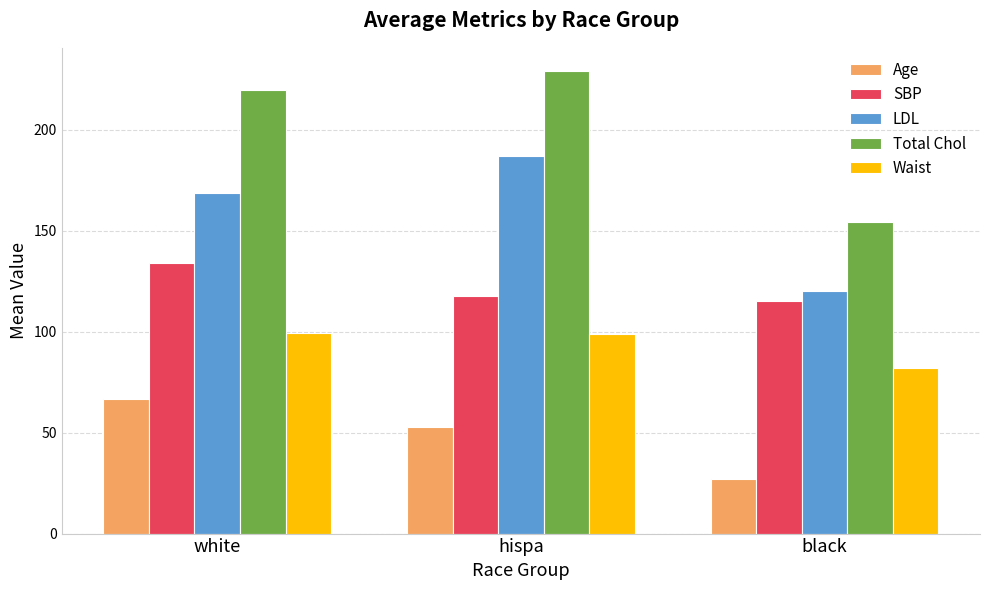

At which label does Waist reach its minimum?

black